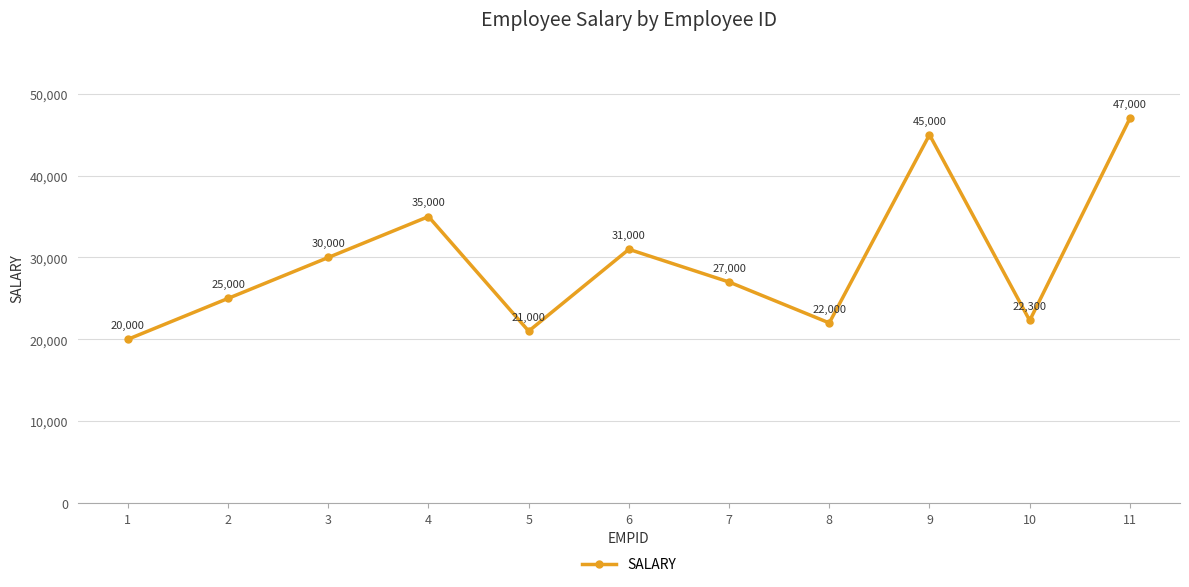

What is the average value?

29573